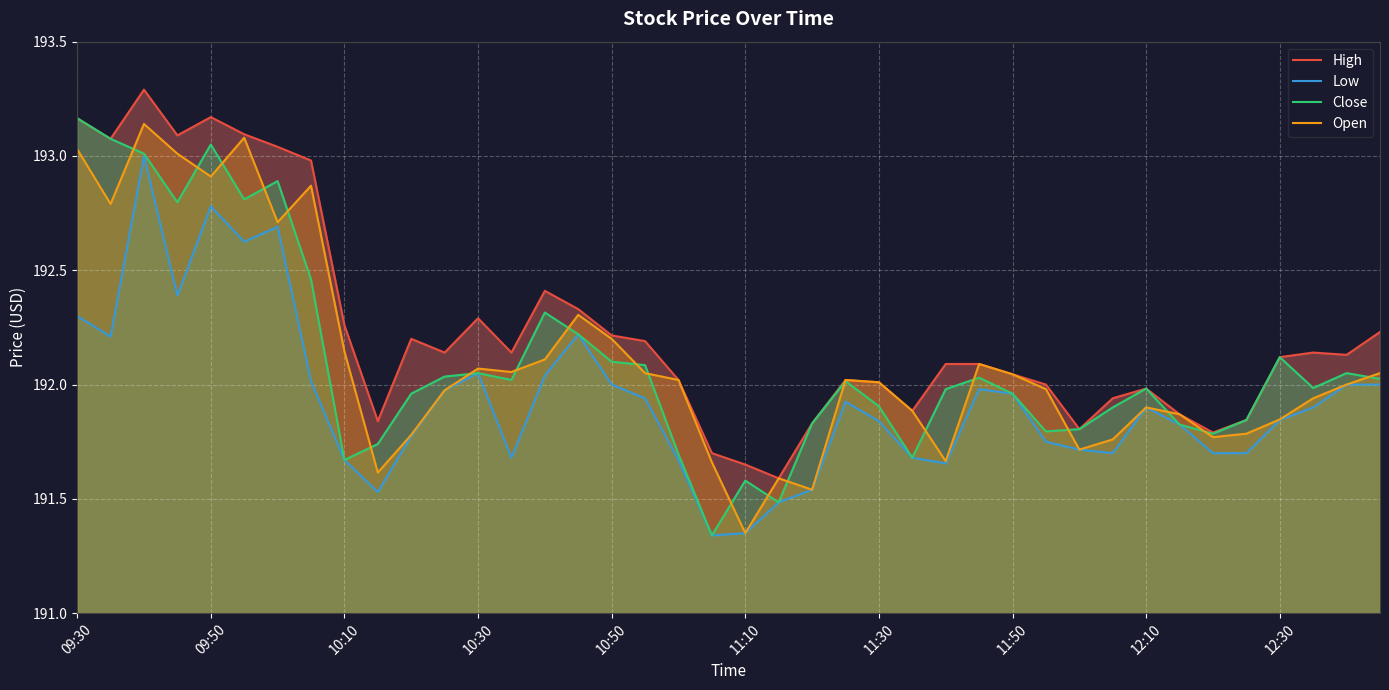

Which category has the lowest value in the Open series?

11:10